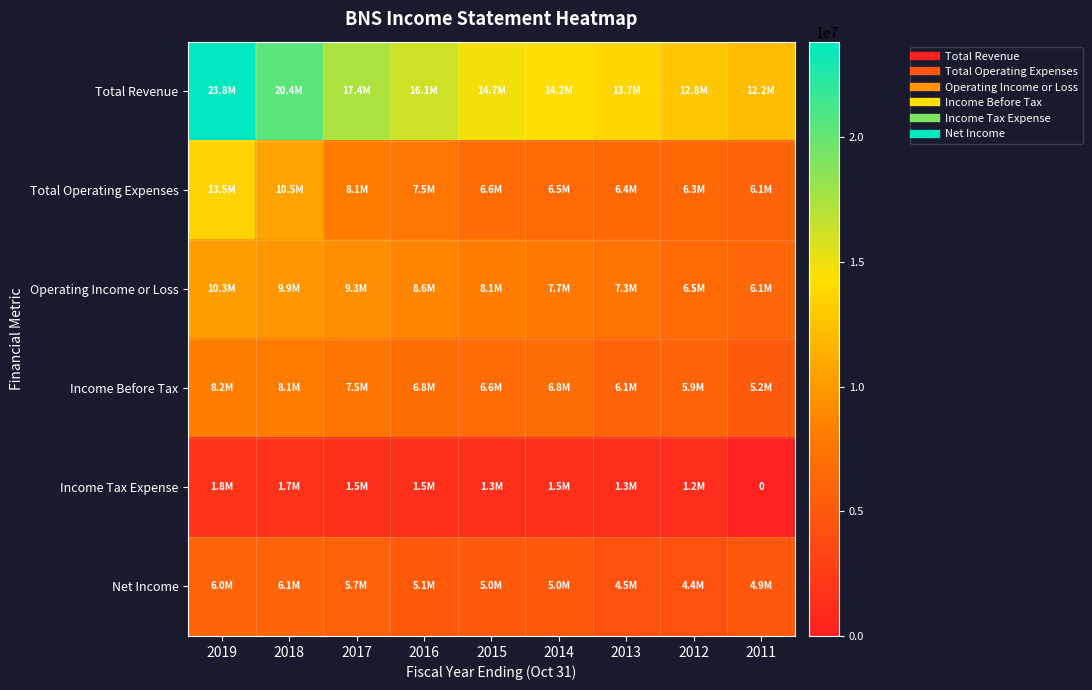

Where does the Income Before Tax series first go above 6758200?

2019